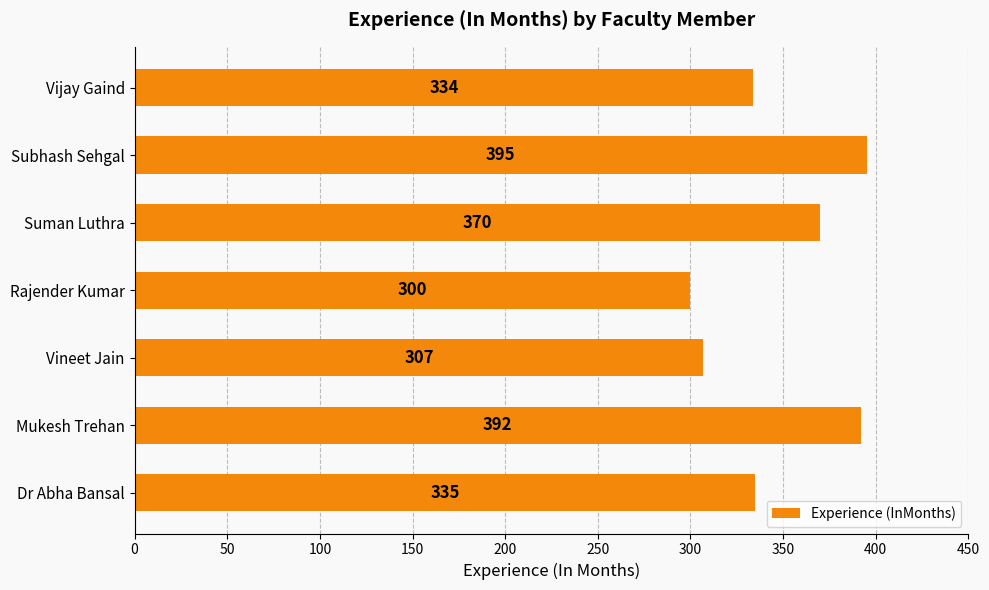

What is the minimum value shown in the chart?

300